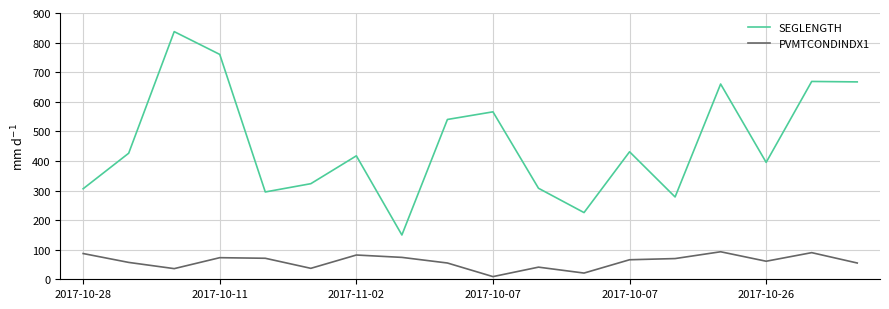

What is the maximum value shown in the chart?

837.1